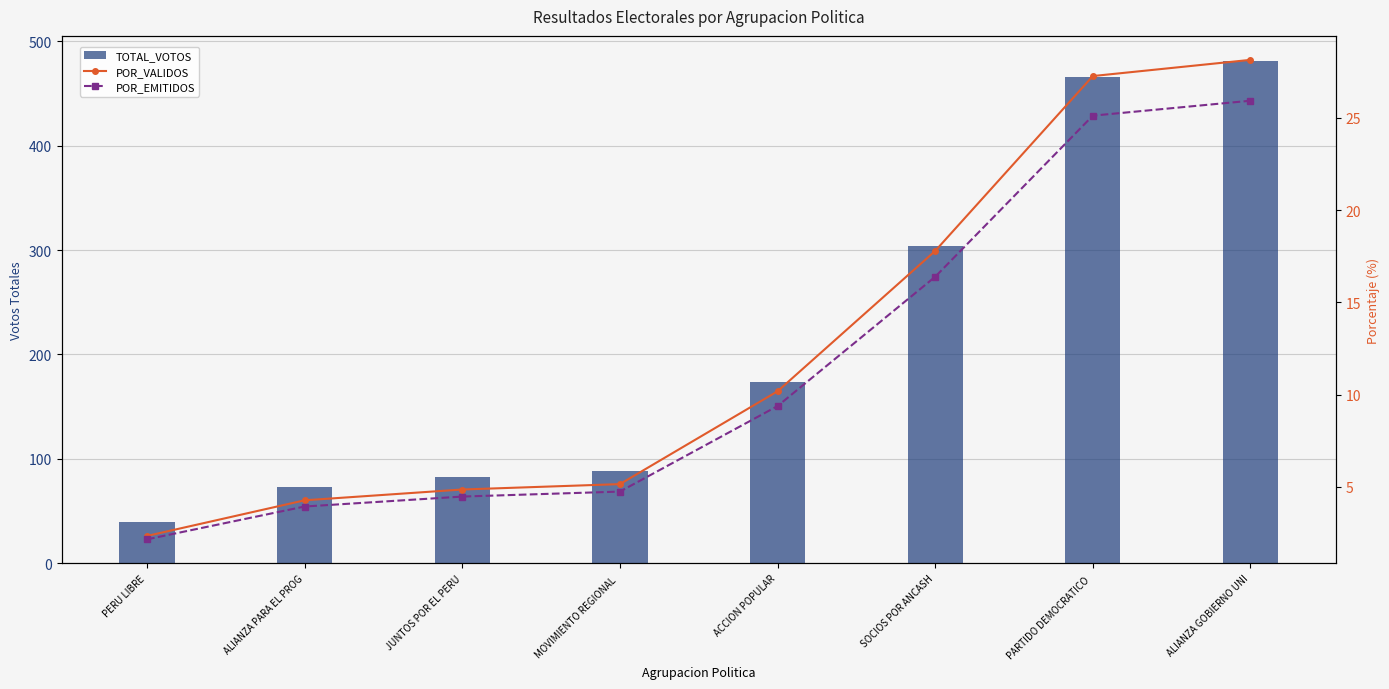

True or false: POR_VALIDOS has a value of 7.4 at ALIANZA PARA EL PROG.

False